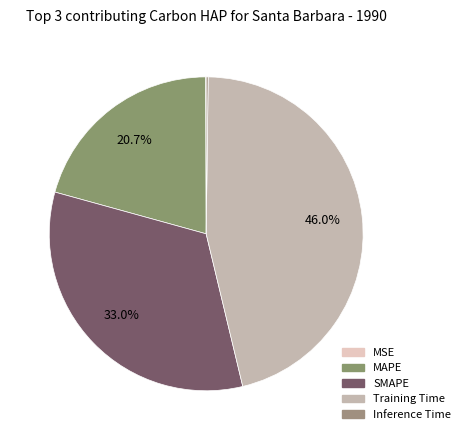

Approximately how many times larger is the value at SMAPE compared to Training Time?

0.7